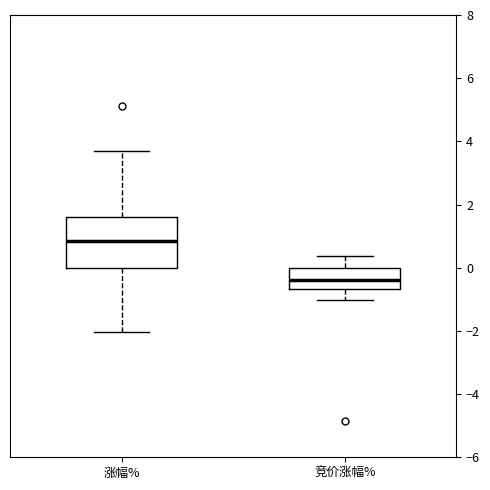

Which box's median line is the lowest?

竞价涨幅%